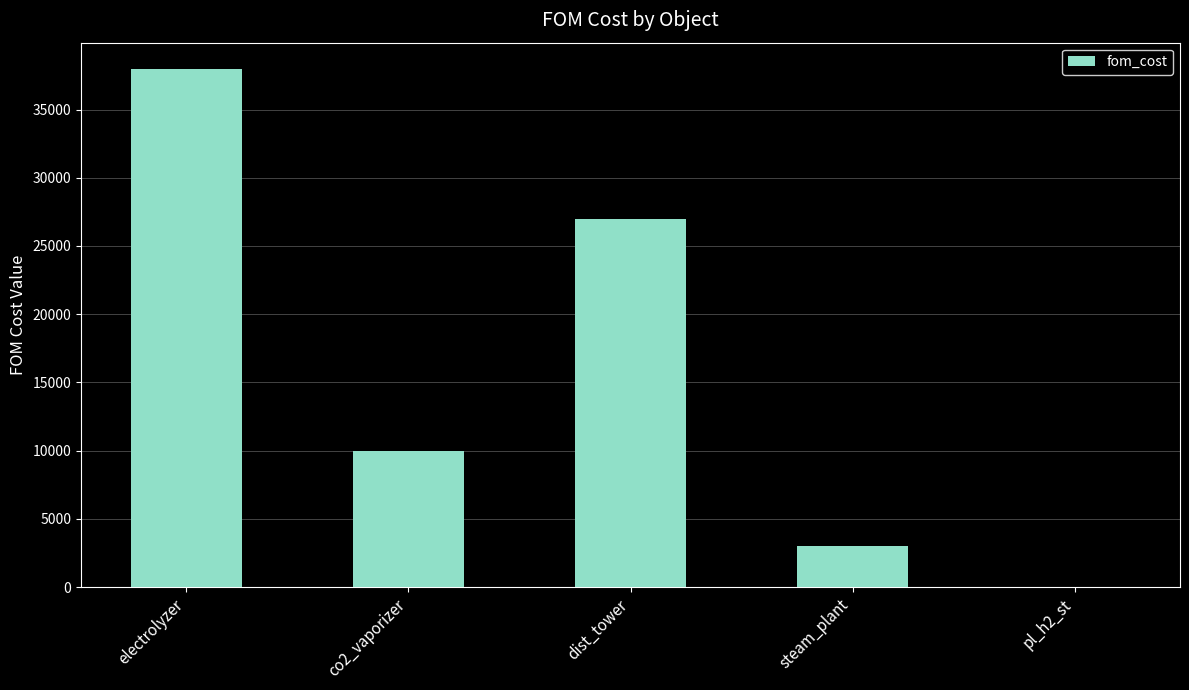

What is the greatest value displayed?

38000.0